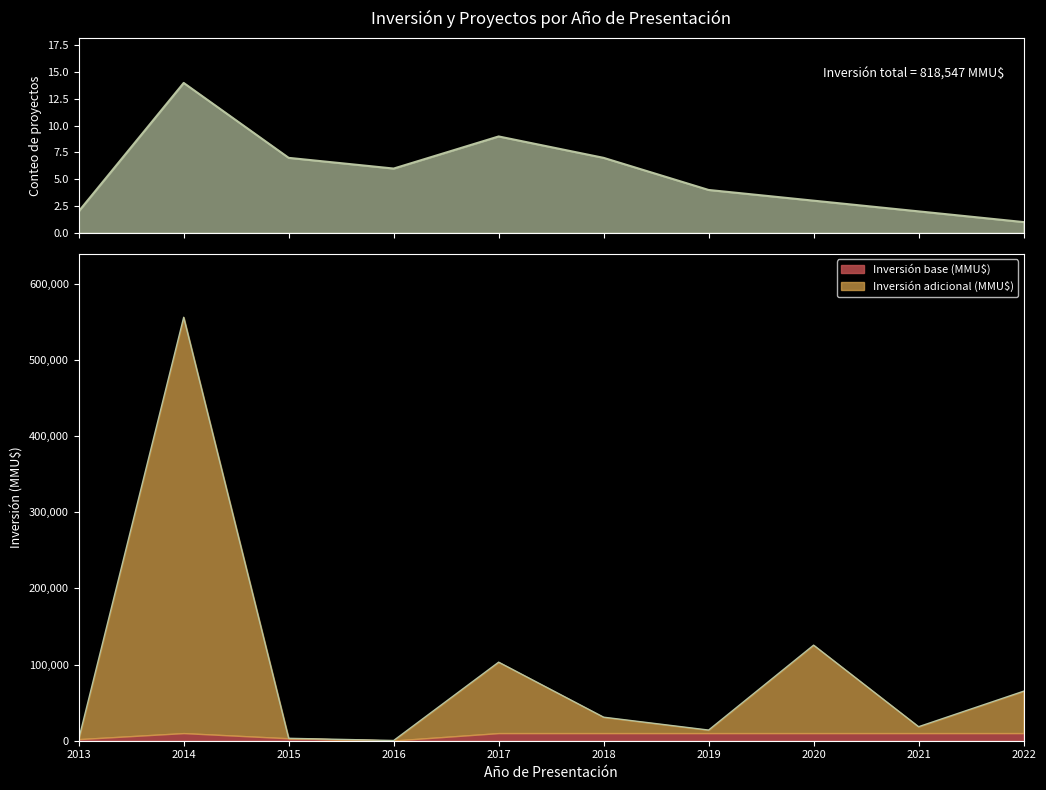

The value of Conteo at 2021 is 3. True or false?

False